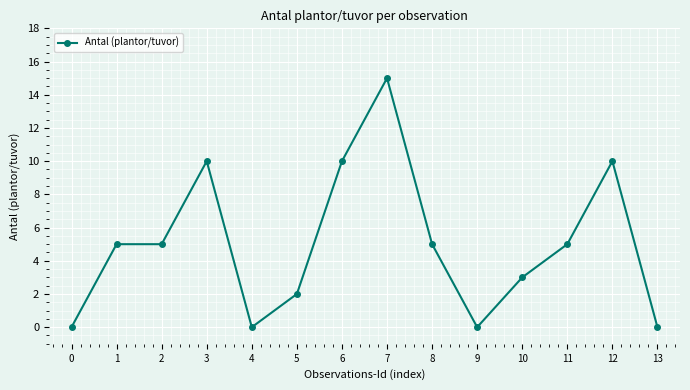

The chart shows a value of 10 at 12. True or false?

True